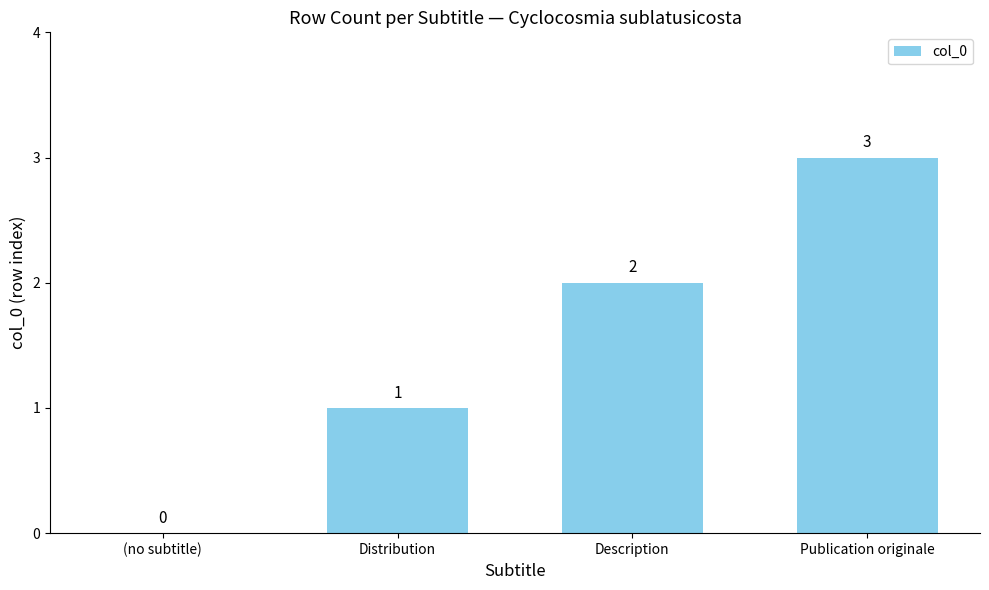

Where is the data nearest to the value 1?

Distribution